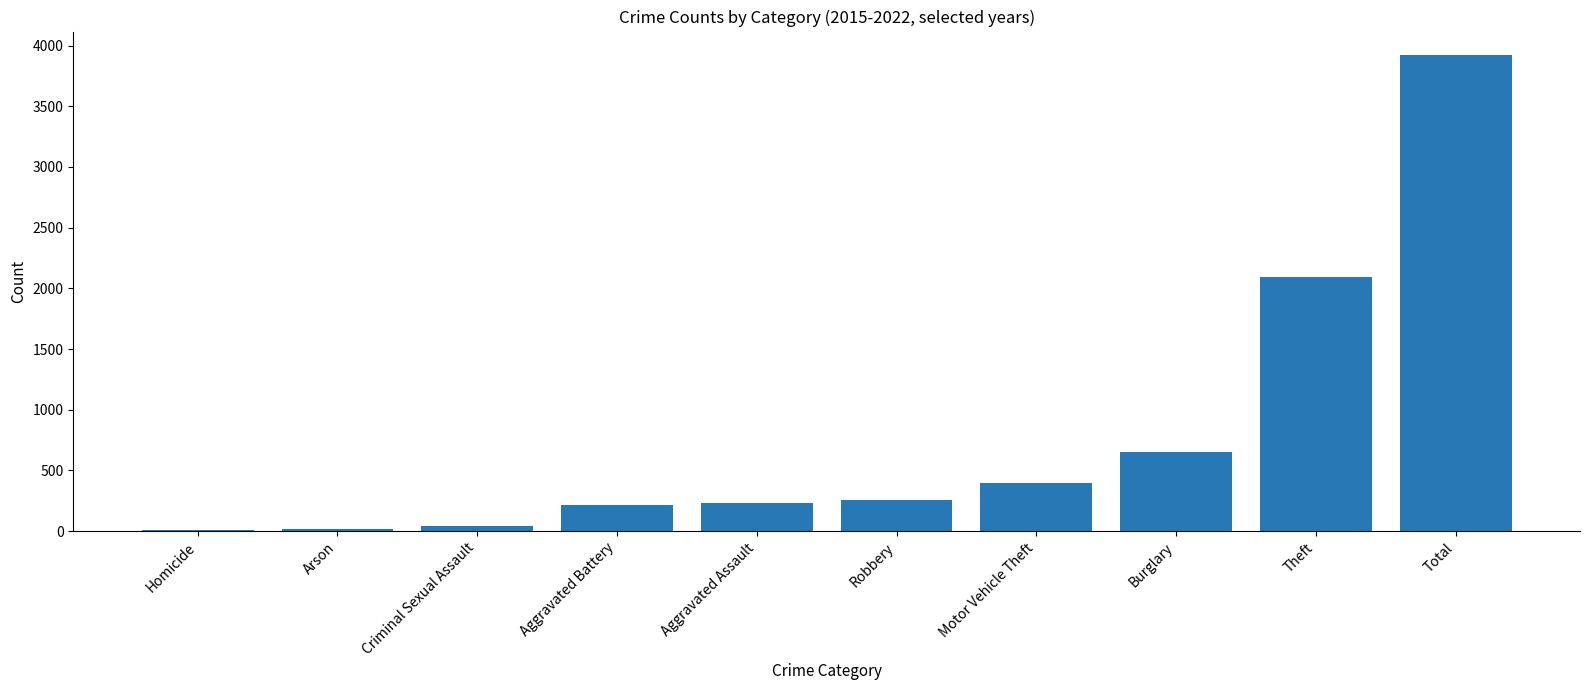

What is the change in value from Aggravated Assault to Burglary?

+415